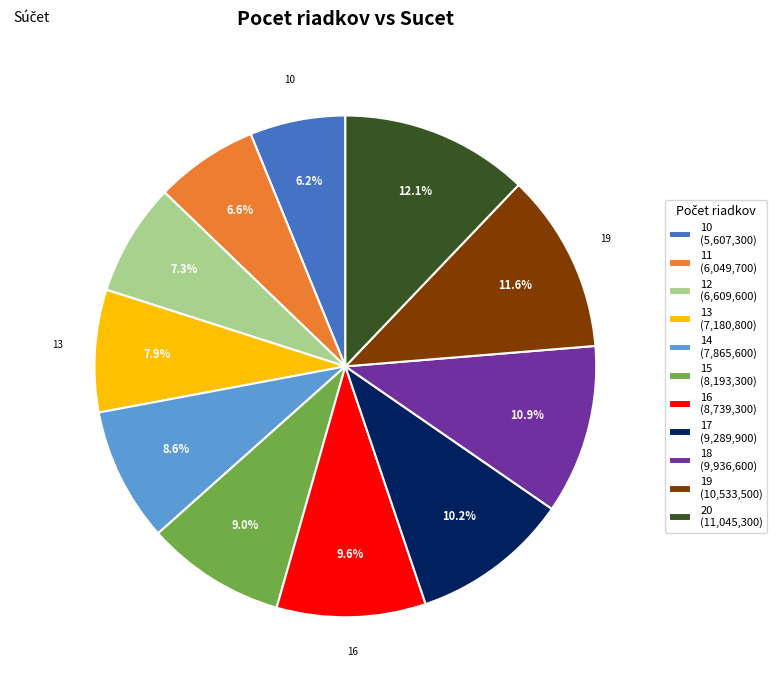

Count the number of slices in the pie.

11